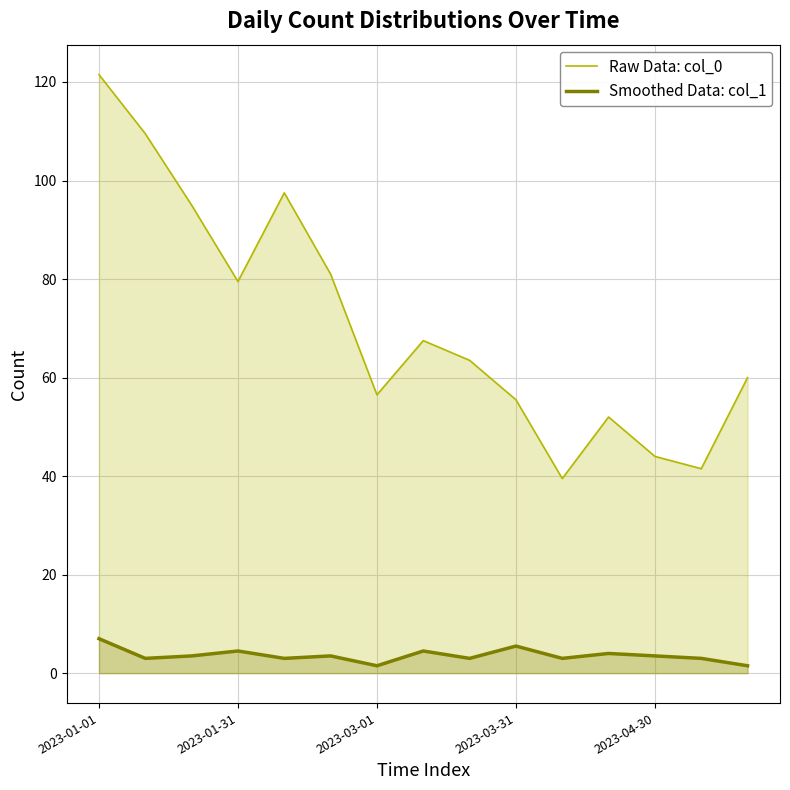

What is the minimum value for Raw Data: col_0?

39.5